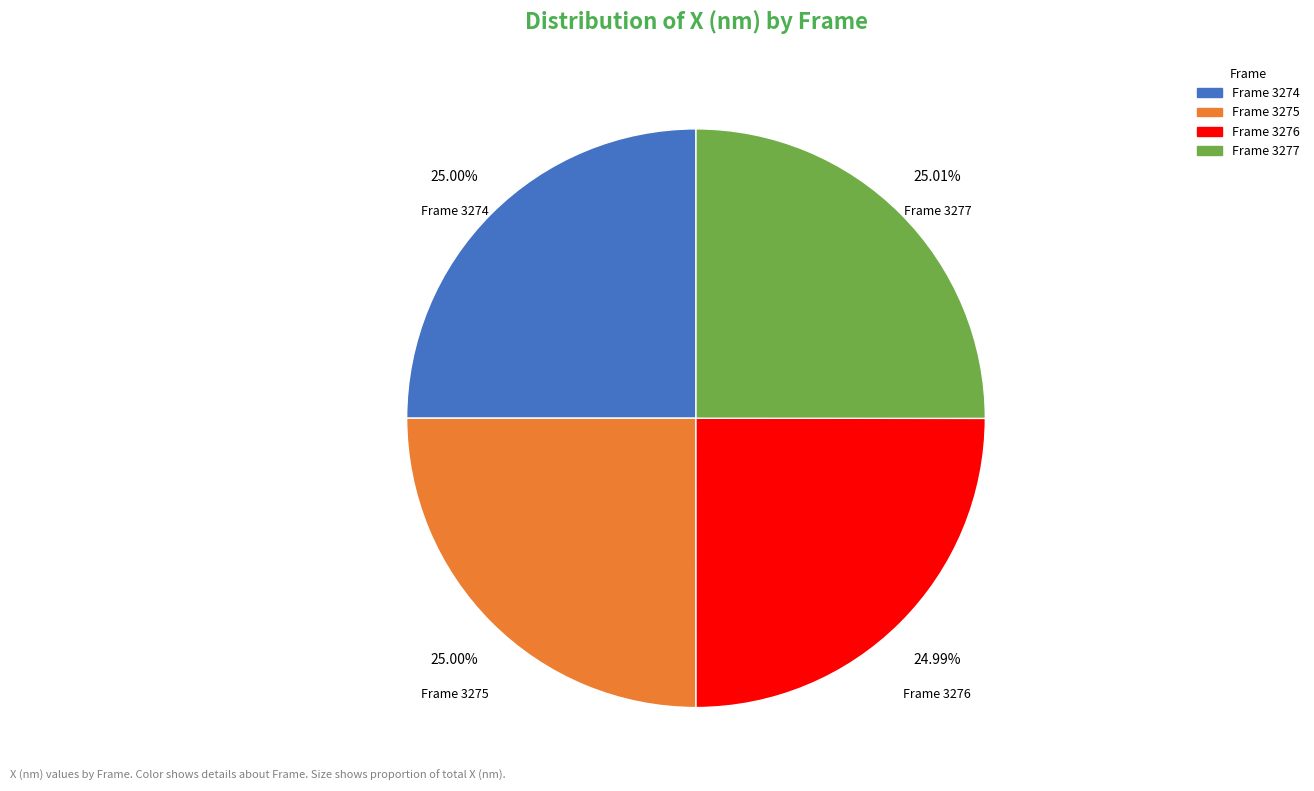

Combined, do Frame 3275 and Frame 3276 account for over 50%?

No